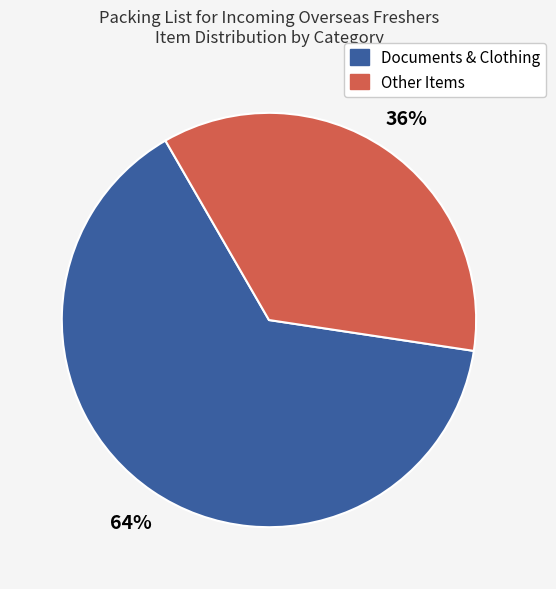

Does any single category account for the majority?

Yes